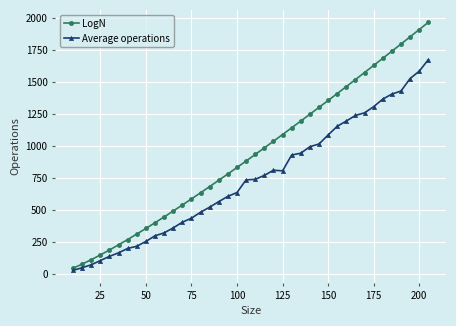

What are all the series names shown in the legend?

LogN, Average operations